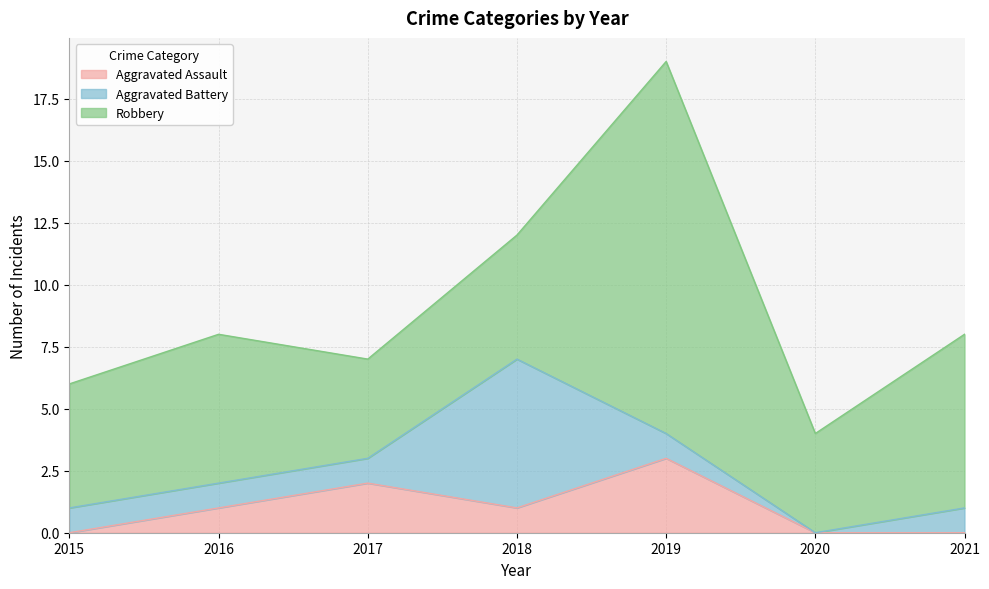

Does the chart have visible grid lines?

Yes